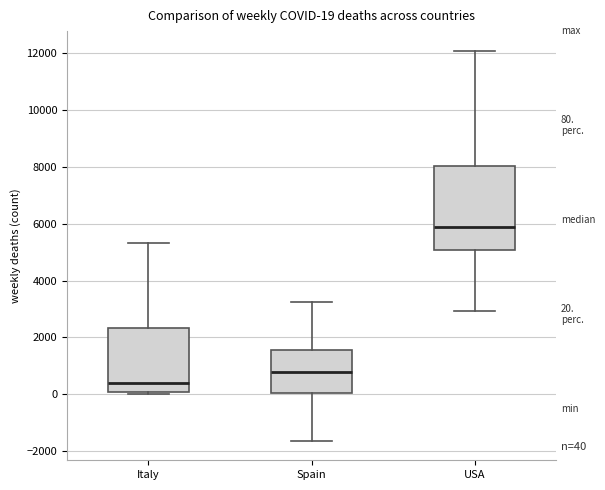

Comparing the boxes themselves (not the whiskers), which one is the tallest?

USA